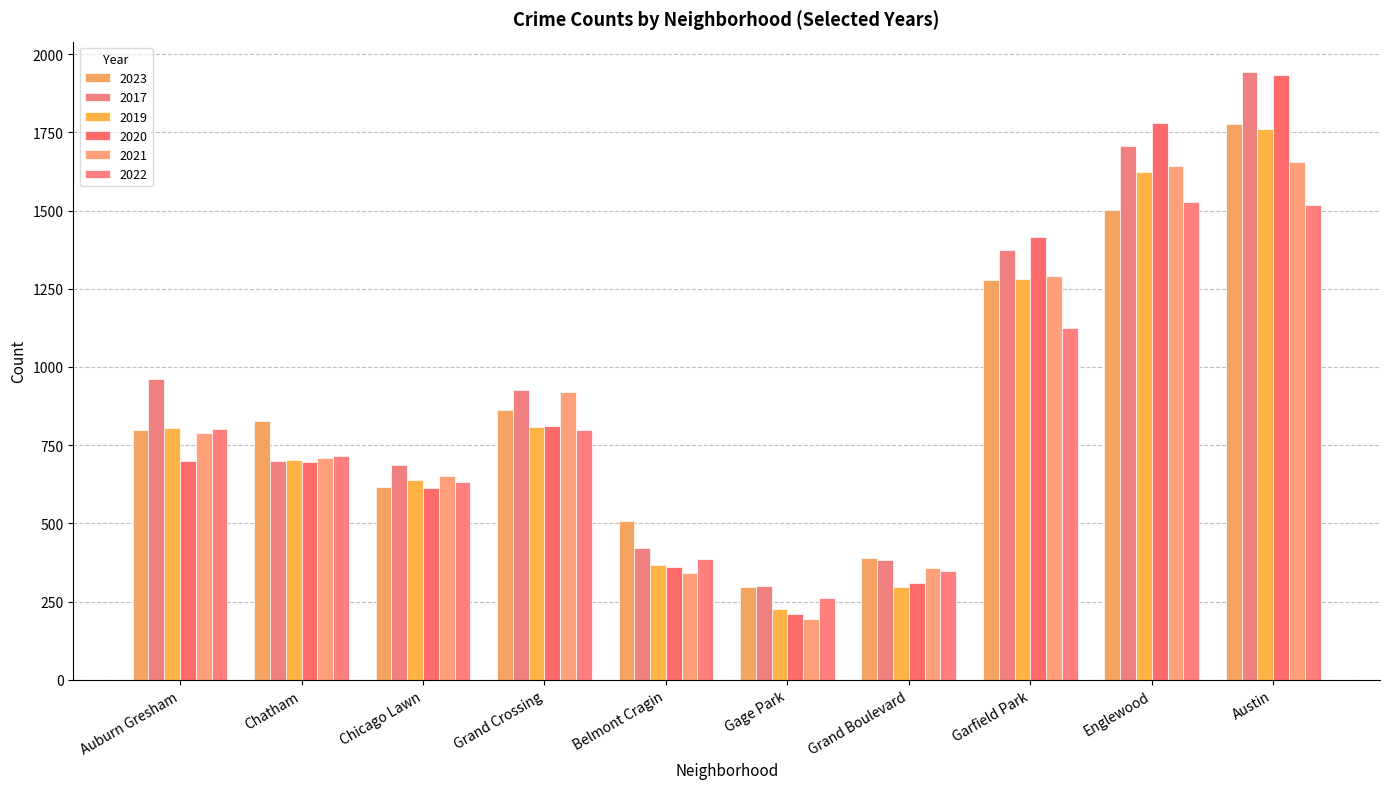

The 2020 series shows 1933 at Austin. True or false?

True